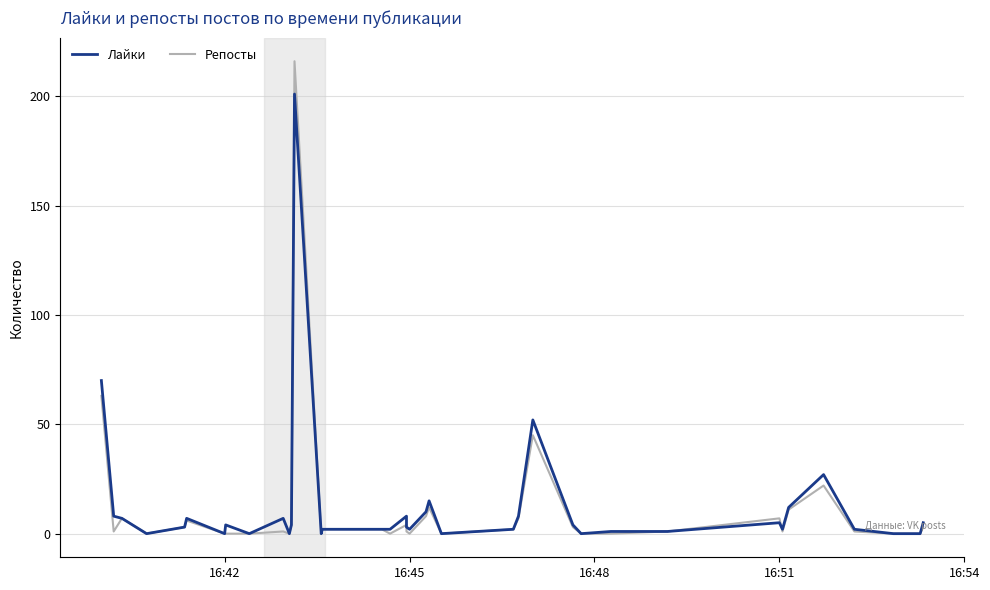

What is the difference between the highest and lowest values at 16:51?

1